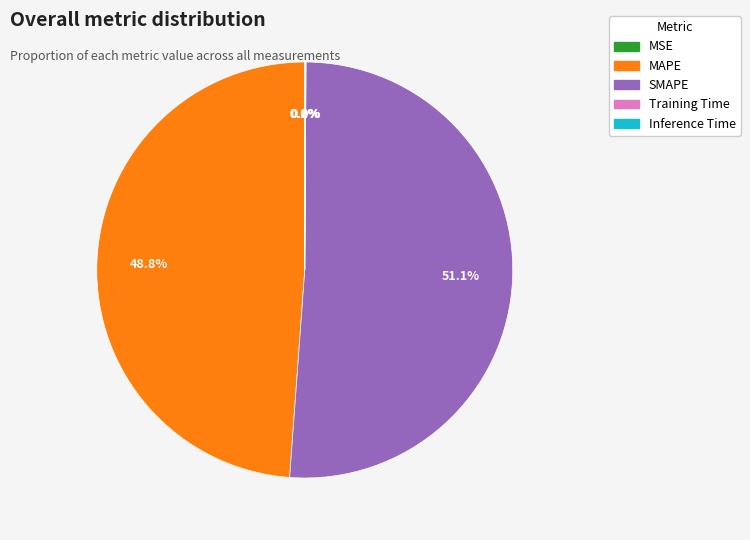

Which category has the biggest portion of the pie?

SMAPE